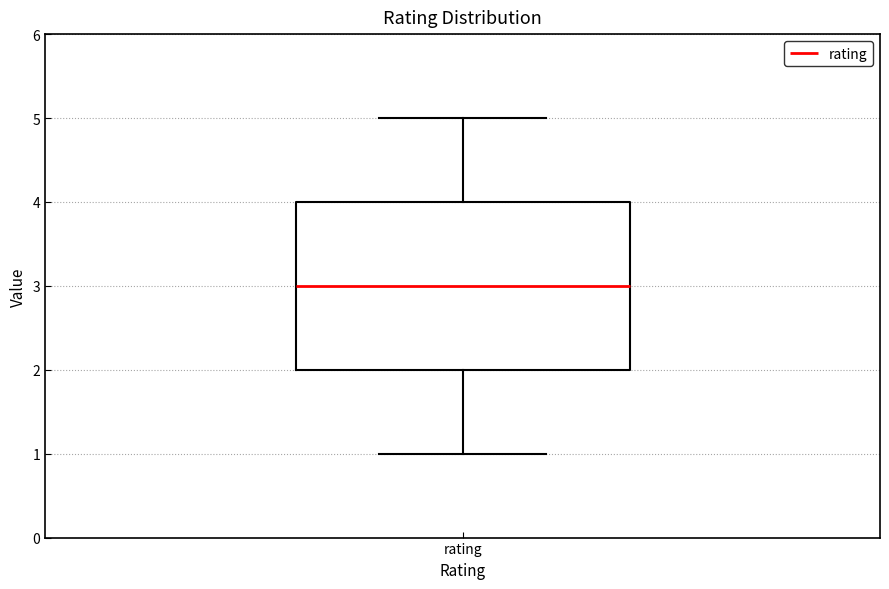

Where does the upper whisker of the box for rating end on the y-axis? The values are not printed on the chart, so give them approximately, as read against the axis.

5